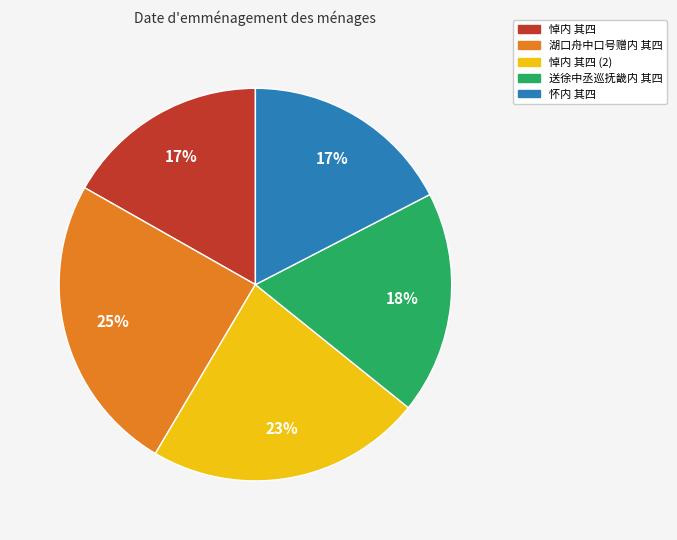

To the nearest percent, what is the average slice percentage?

20%